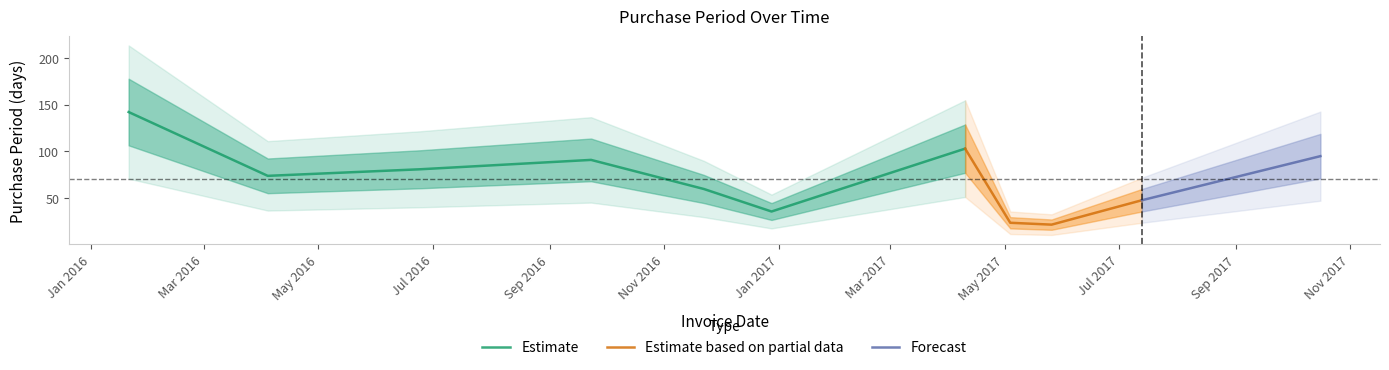

At which label is the value closest to 82?

2016-06-24